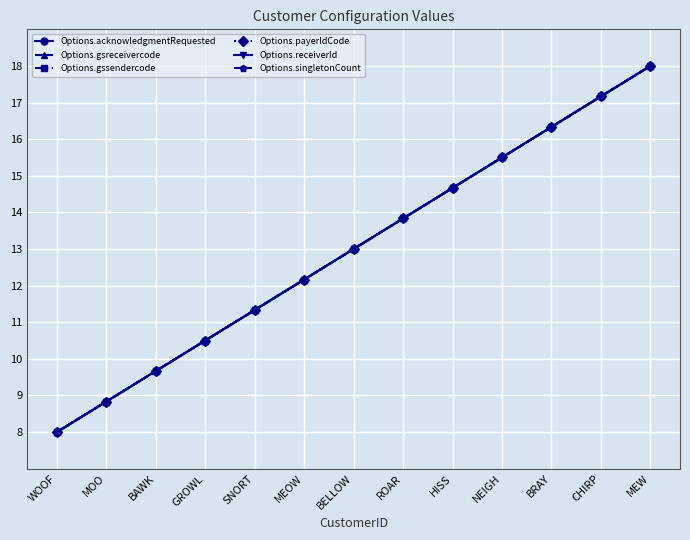

Does the chart have visible grid lines?

Yes